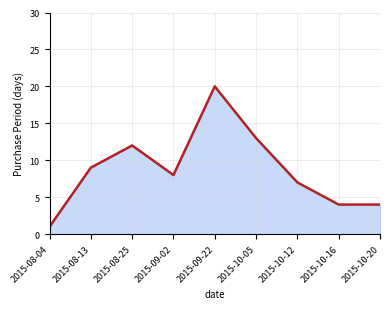

Is it true that the value at 2015-08-13 is 9?

True